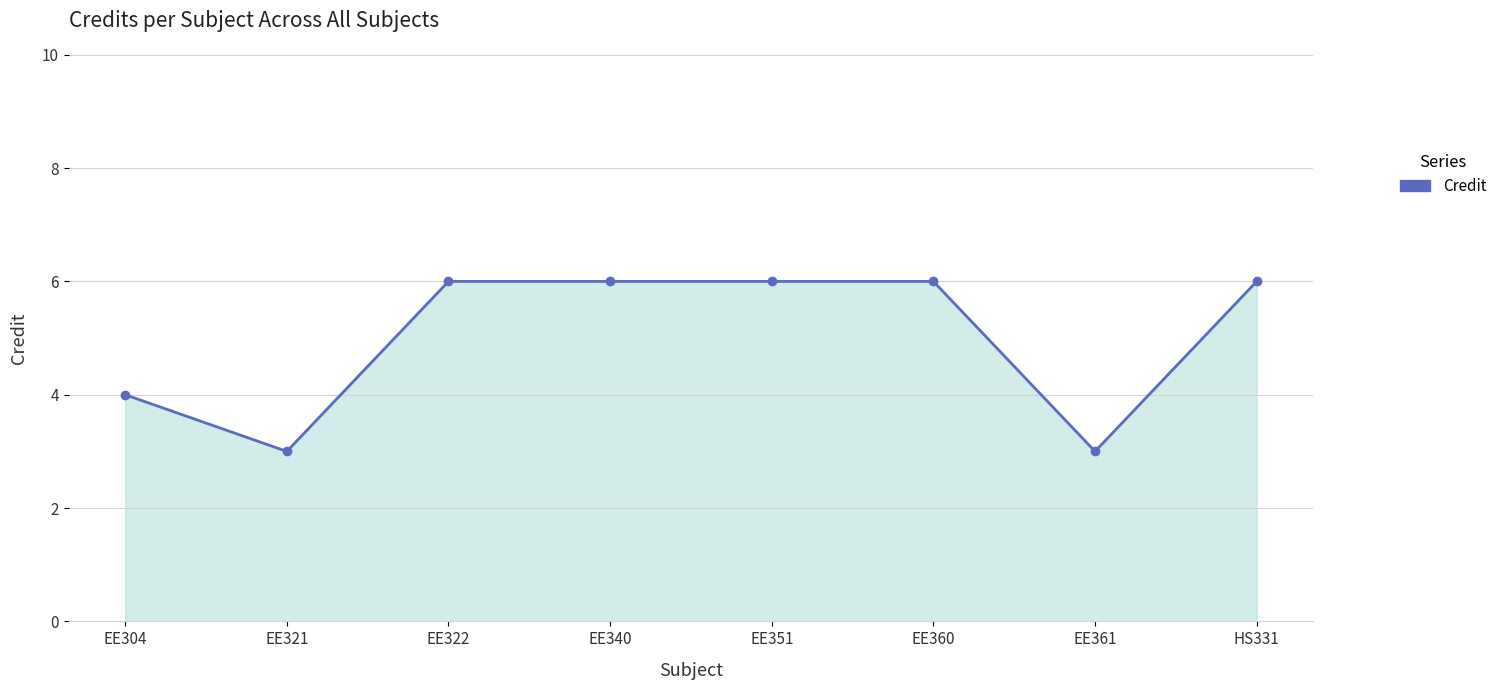

What is the minimum value shown in the chart?

3